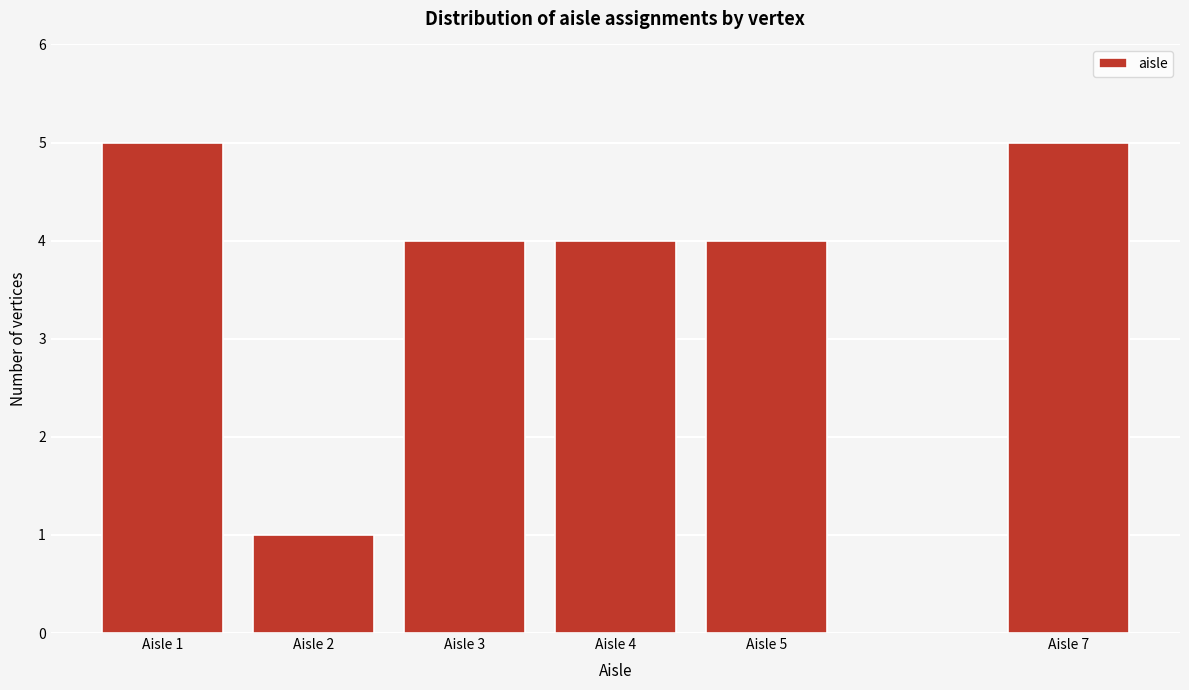

Reading right to left, what are all the values shown in this chart?

5	4	4	4	1	5